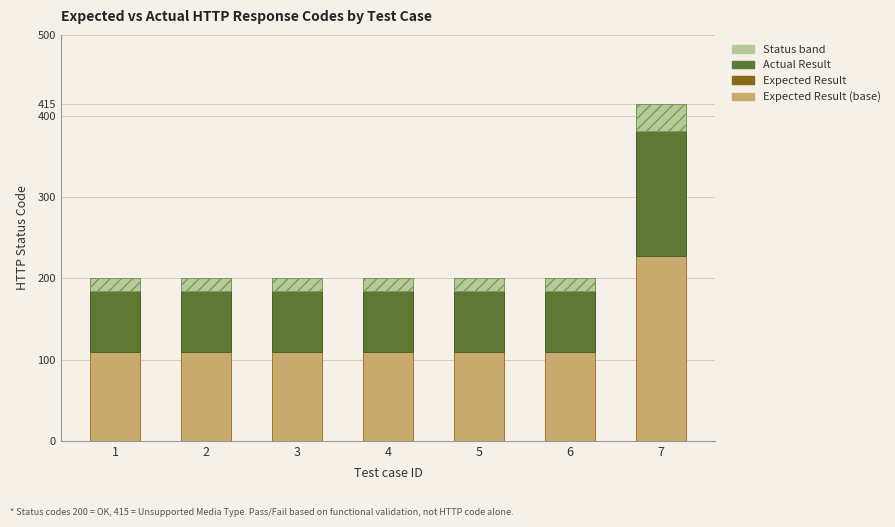

Read the Expected Result (base) value at 2.

110.0